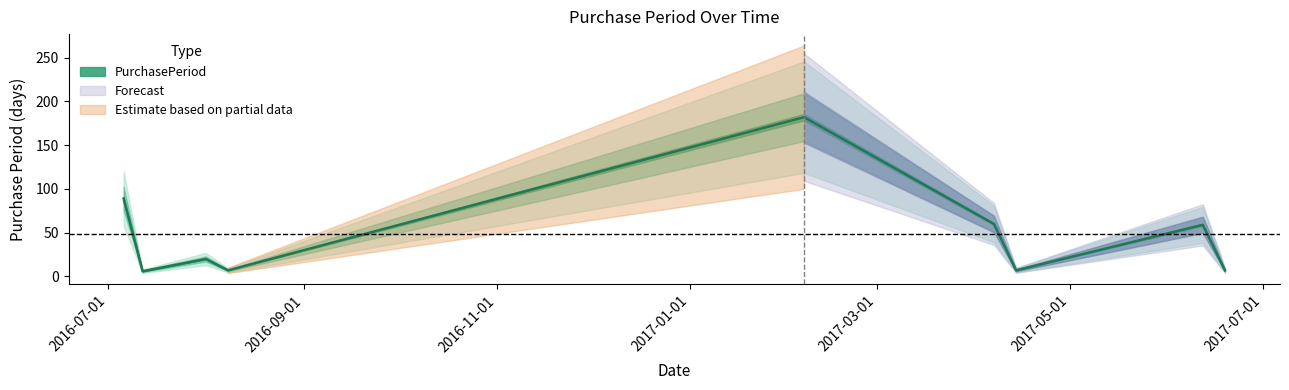

How many lines are shown in the chart?

1